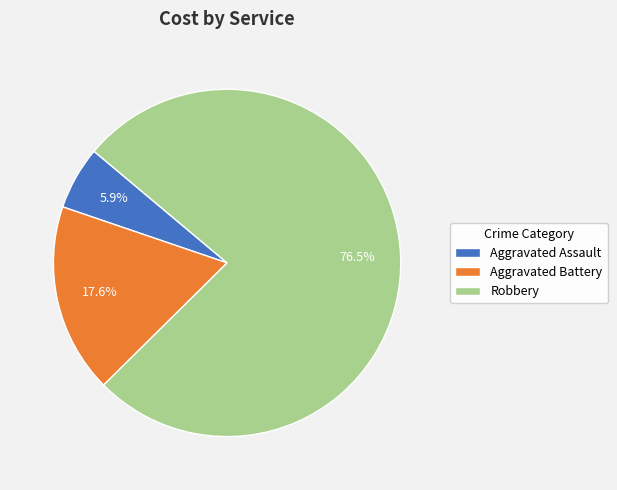

What is the majority slice?

Robbery